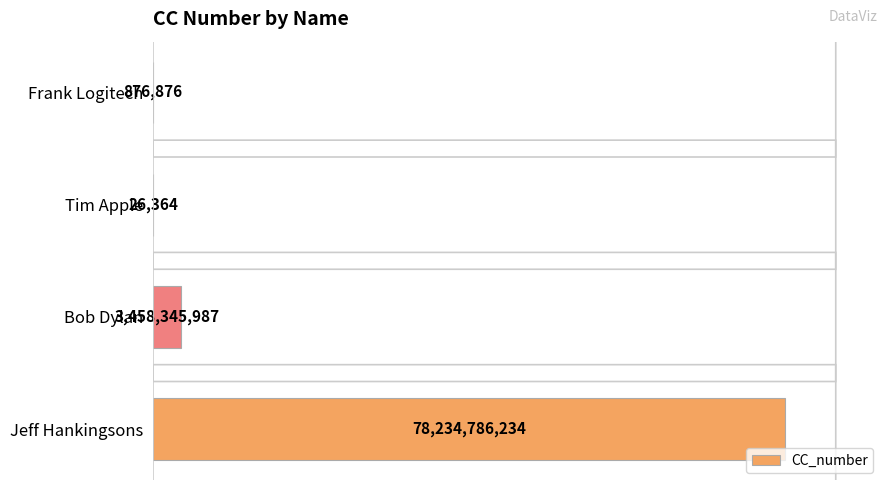

Count the number of data series in this chart.

1